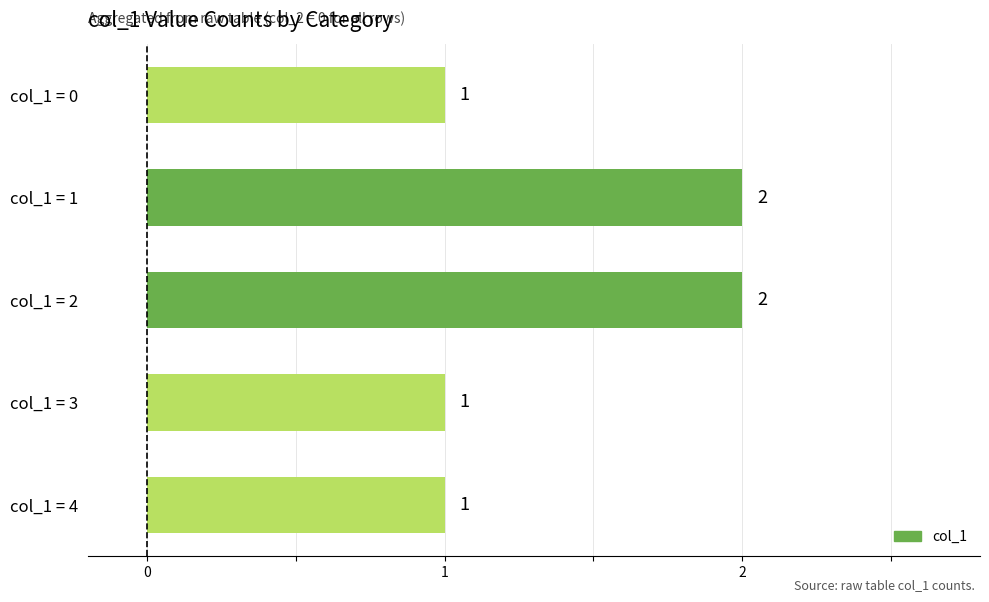

What is the change in value from col_1 = 3 to col_1 = 1?

+1